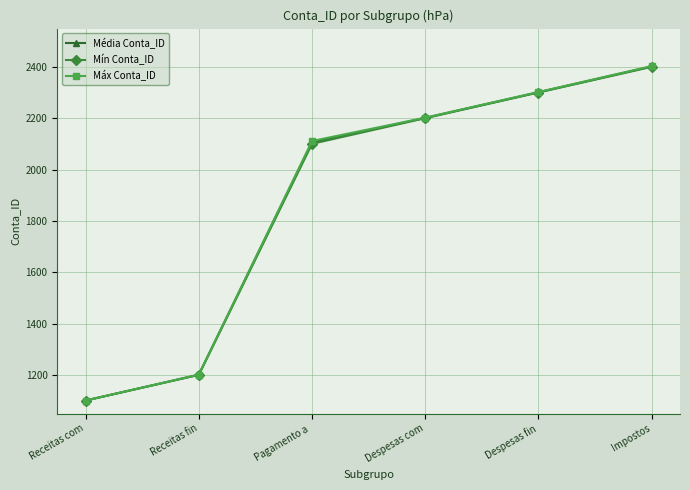

What value does the Máx Conta_ID series have at Receitas fin?

1202.0